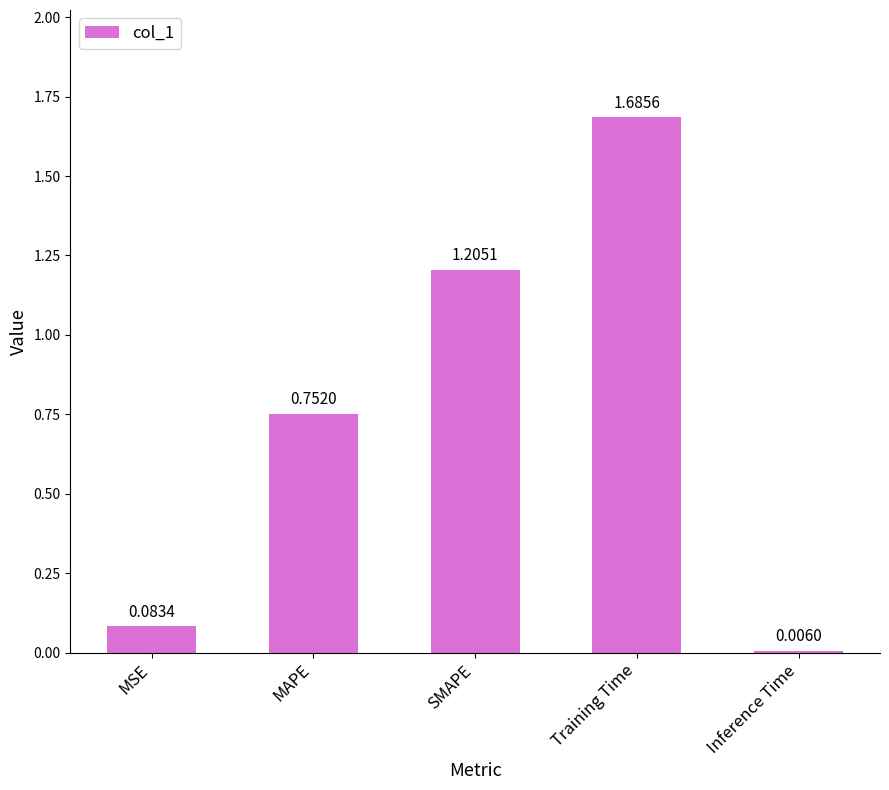

Count the number of categories in the chart.

5